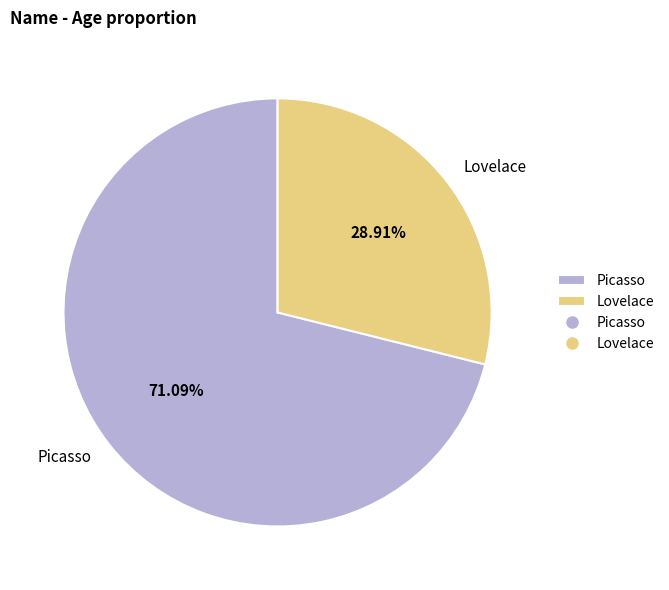

Which slice represents more than half of the pie?

Picasso